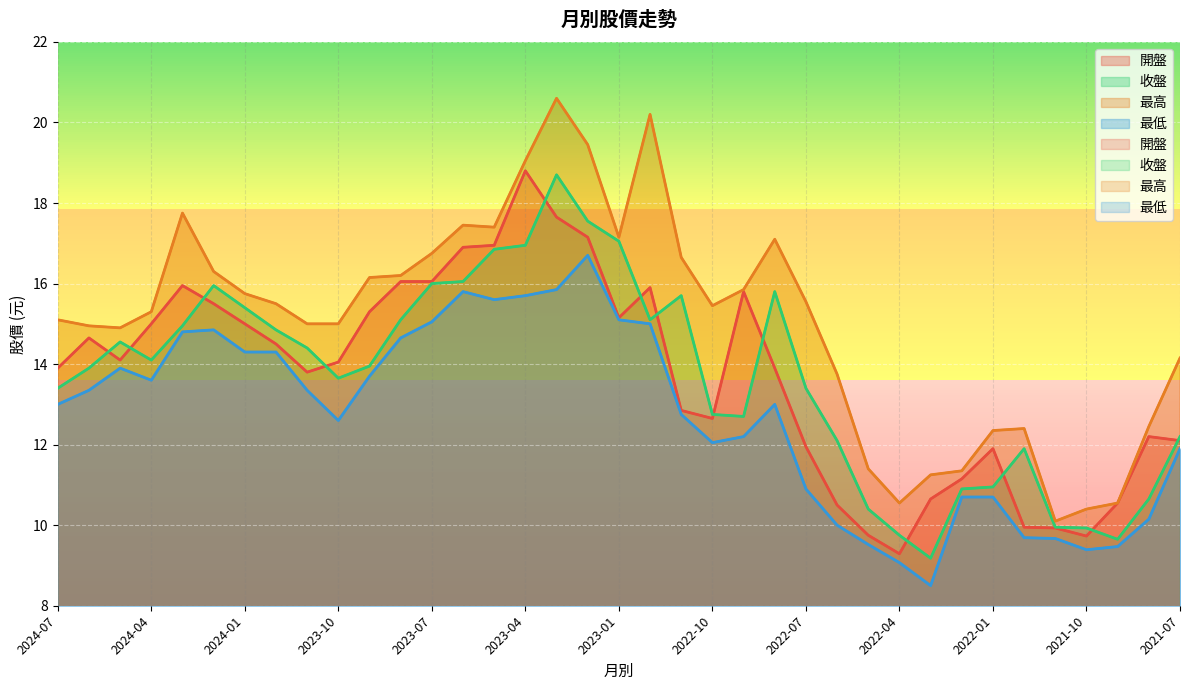

Reading right to left, what are all the values shown in this chart?

開盤: 2021-07=12.1	2021-08=12.2	2021-09=10.6	2021-10=9.7	2021-11=9.9	2021-12=9.9	2022-01=11.9	2022-02=11.2	2022-03=10.7	2022-04=9.3	2022-05=9.8	2022-06=10.5	2022-07=11.9	2022-08=13.9	2022-09=15.8	2022-10=12.7	2022-11=12.8	2022-12=15.9	2023-01=15.2	2023-02=17.1	2023-03=17.6	2023-04=18.8	2023-05=16.9	2023-06=16.9	2023-07=16.1	2023-08=16.1	2023-09=15.3	2023-10=14.1	2023-11=13.8	2023-12=14.5	2024-01=15.0	2024-02=15.5	2024-03=15.9	2024-04=15.0	2024-05=14.1	2024-06=14.7	2024-07=13.9
收盤: 2021-07=12.2	2021-08=10.7	2021-09=9.7	2021-10=9.9	2021-11=9.9	2021-12=11.9	2022-01=10.9	2022-02=10.9	2022-03=9.2	2022-04=9.8	2022-05=10.4	2022-06=12.1	2022-07=13.4	2022-08=15.8	2022-09=12.7	2022-10=12.8	2022-11=15.7	2022-12=15.1	2023-01=17.1	2023-02=17.6	2023-03=18.7	2023-04=16.9	2023-05=16.9	2023-06=16.1	2023-07=16.0	2023-08=15.1	2023-09=13.9	2023-10=13.7	2023-11=14.4	2023-12=14.8	2024-01=15.4	2024-02=15.9	2024-03=14.9	2024-04=14.1	2024-05=14.6	2024-06=13.9	2024-07=13.4
最高: 2021-07=14.2	2021-08=12.4	2021-09=10.6	2021-10=10.4	2021-11=10.1	2021-12=12.4	2022-01=12.3	2022-02=11.3	2022-03=11.2	2022-04=10.6	2022-05=11.4	2022-06=13.8	2022-07=15.6	2022-08=17.1	2022-09=15.8	2022-10=15.4	2022-11=16.6	2022-12=20.2	2023-01=17.1	2023-02=19.4	2023-03=20.6	2023-04=19.1	2023-05=17.4	2023-06=17.4	2023-07=16.8	2023-08=16.2	2023-09=16.1	2023-10=15.0	2023-11=15.0	2023-12=15.5	2024-01=15.8	2024-02=16.3	2024-03=17.8	2024-04=15.3	2024-05=14.9	2024-06=14.9	2024-07=15.1
最低: 2021-07=11.9	2021-08=10.2	2021-09=9.5	2021-10=9.4	2021-11=9.7	2021-12=9.7	2022-01=10.7	2022-02=10.7	2022-03=8.5	2022-04=9.1	2022-05=9.5	2022-06=10.0	2022-07=10.9	2022-08=13.0	2022-09=12.2	2022-10=12.1	2022-11=12.8	2022-12=15.0	2023-01=15.1	2023-02=16.7	2023-03=15.8	2023-04=15.7	2023-05=15.6	2023-06=15.8	2023-07=15.1	2023-08=14.7	2023-09=13.7	2023-10=12.6	2023-11=13.3	2023-12=14.3	2024-01=14.3	2024-02=14.8	2024-03=14.8	2024-04=13.6	2024-05=13.9	2024-06=13.3	2024-07=13.0